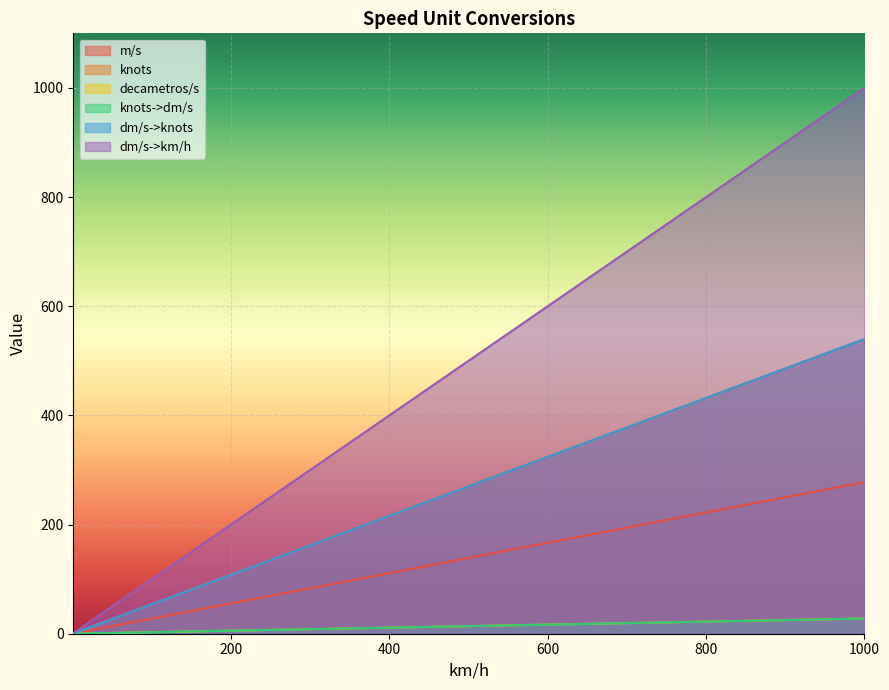

At which label does decametros/s first exceed 161?

300